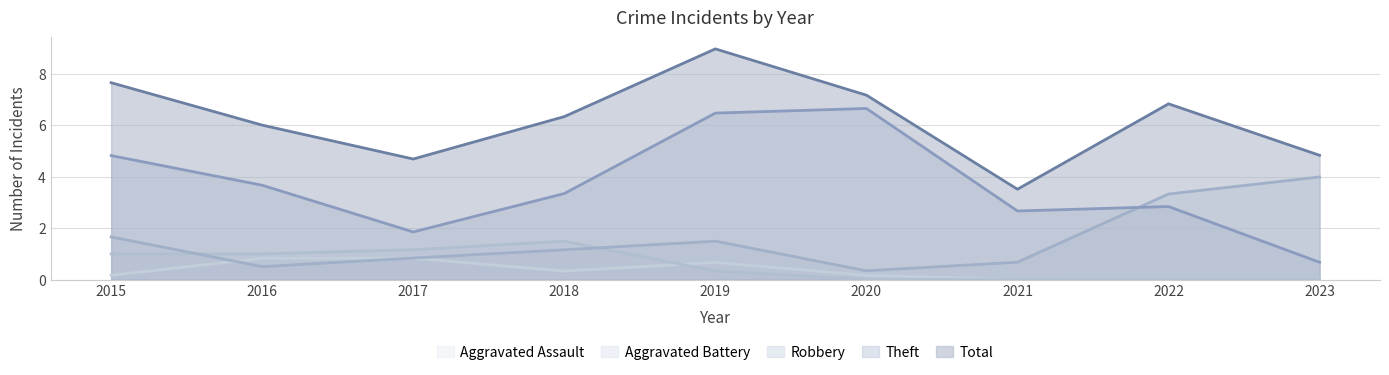

Between 2015 and 2021, which series saw the biggest shift?

Total